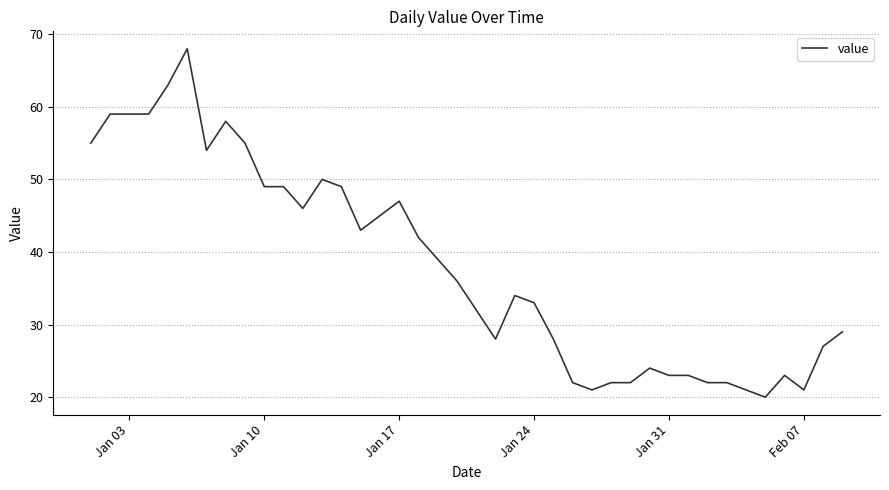

What is the smallest value displayed?

20